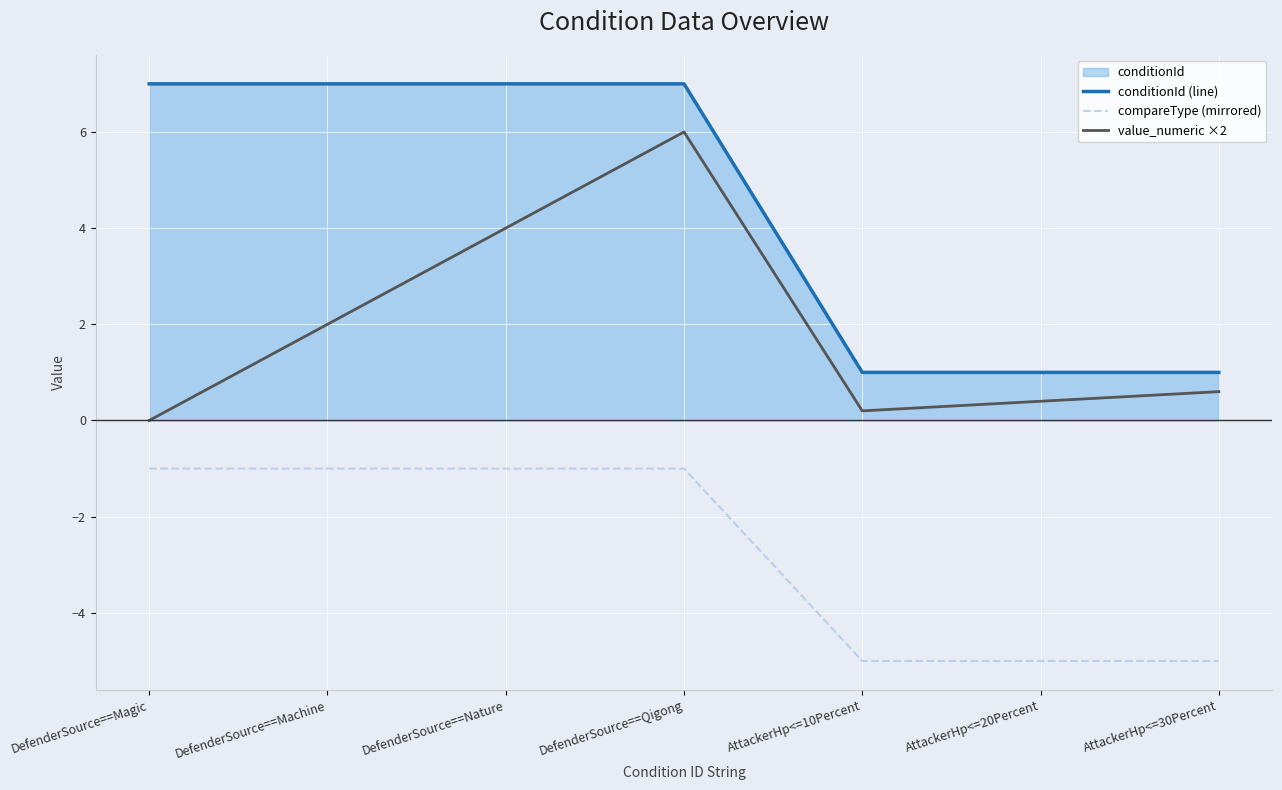

Which series has the largest range (max minus min)?

conditionId (line)